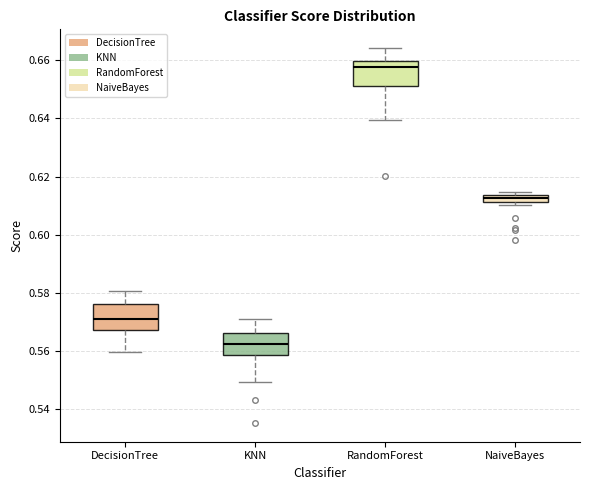

Where does the upper whisker of the box for DecisionTree end on the y-axis? The values are not printed on the chart, so give them approximately, as read against the axis.

0.580